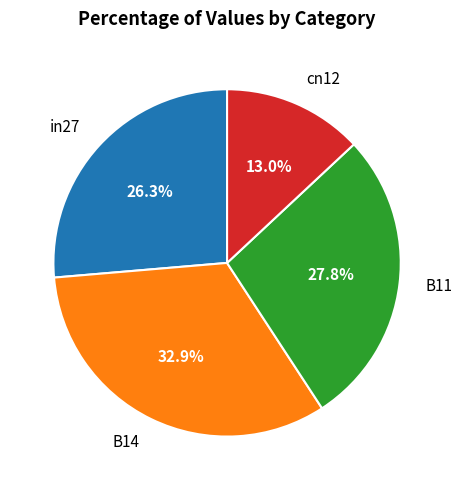

Rank the categories by value from lowest to highest.

cn12, in27, B11, B14